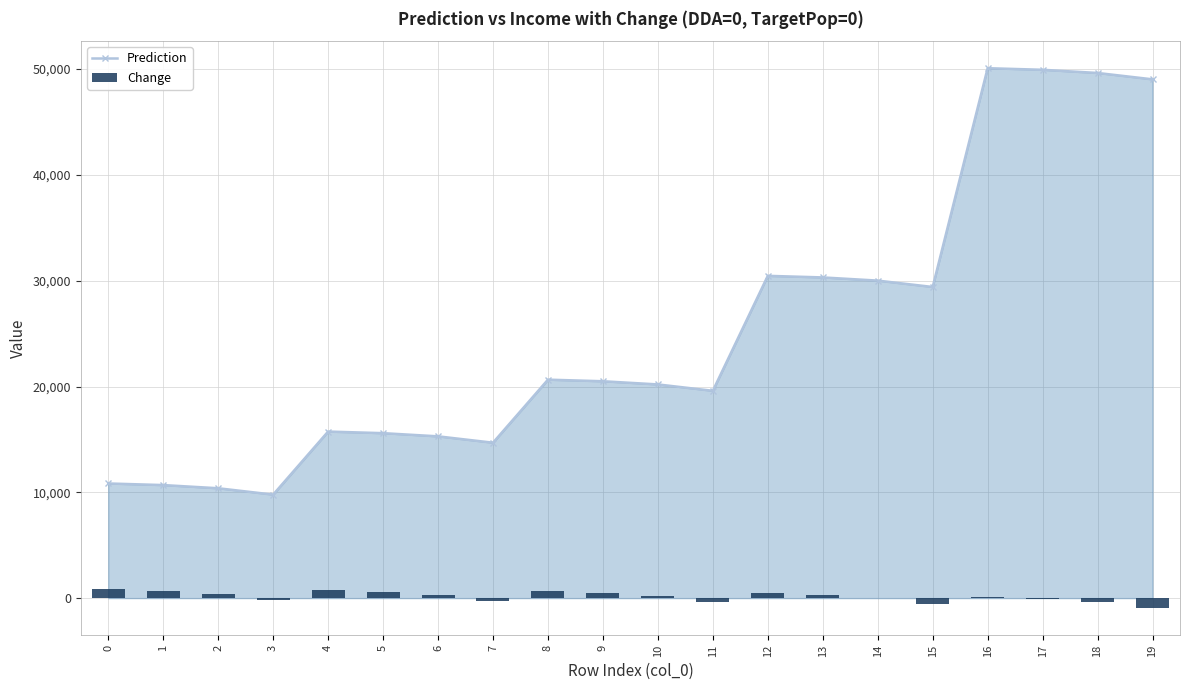

Reading left to right, list all the values displayed in this chart.

Prediction: 0=10835.4	1=10685.0	2=10384.4	3=9783.1	4=15741.7	5=15591.3	6=15290.7	7=14689.4	8=20648.0	9=20497.6	10=20197.0	11=19595.7	12=30460.5	13=30310.2	14=30009.6	15=29408.3	16=50085.7	17=49935.4	18=49634.8	19=49033.5
Change: 0=835.4	1=685.0	2=384.4	3=-216.9	4=741.7	5=591.3	6=290.7	7=-310.6	8=648.0	9=497.6	10=197.0	11=-404.3	12=460.5	13=310.2	14=9.6	15=-591.7	16=85.7	17=-64.6	18=-365.2	19=-966.5